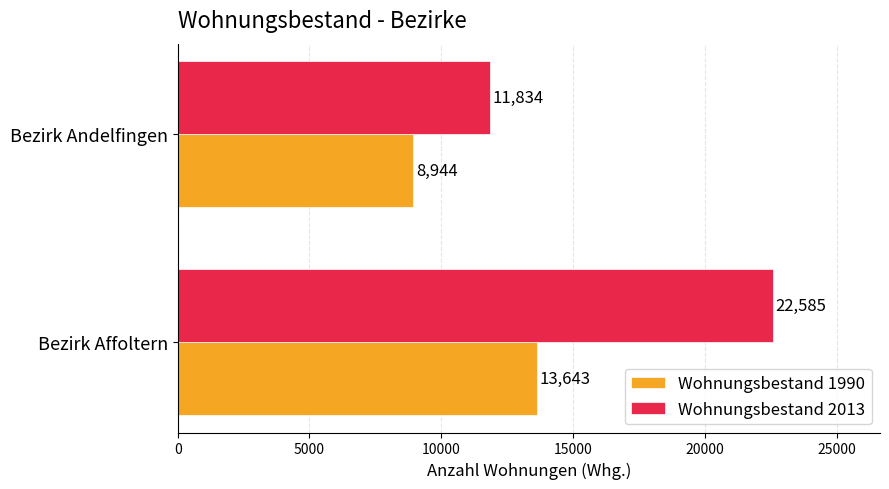

Which category has the highest value in the Wohnungsbestand 2013 series?

Bezirk Affoltern